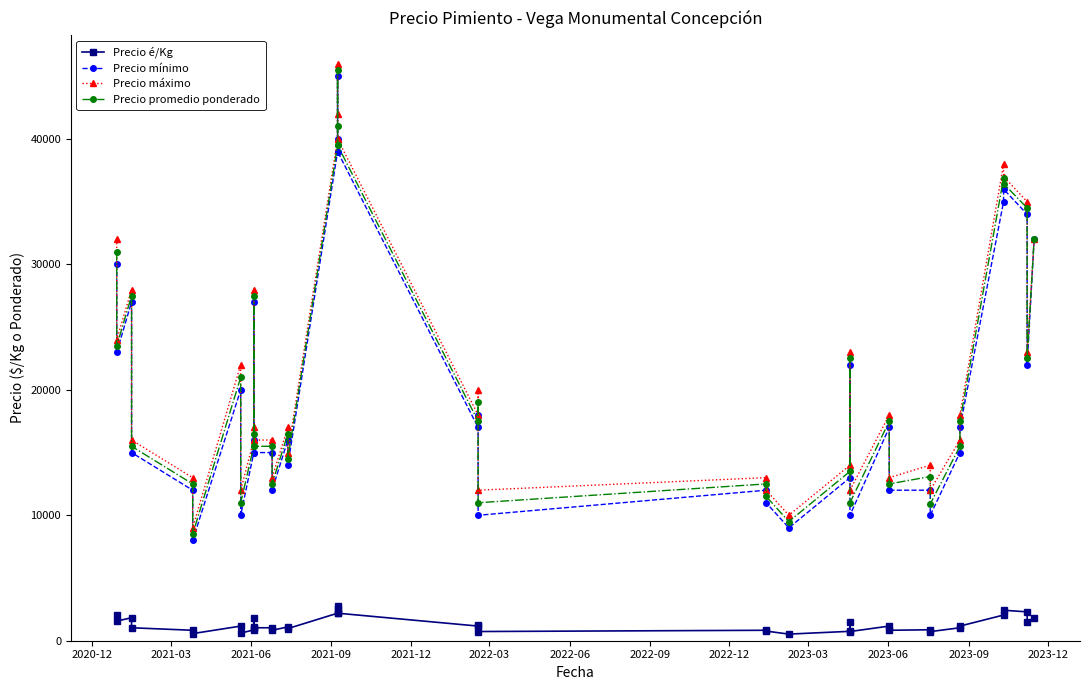

List the series in order of their peak value, lowest first.

Precio é/Kg, Precio mínimo, Precio promedio ponderado, Precio máximo